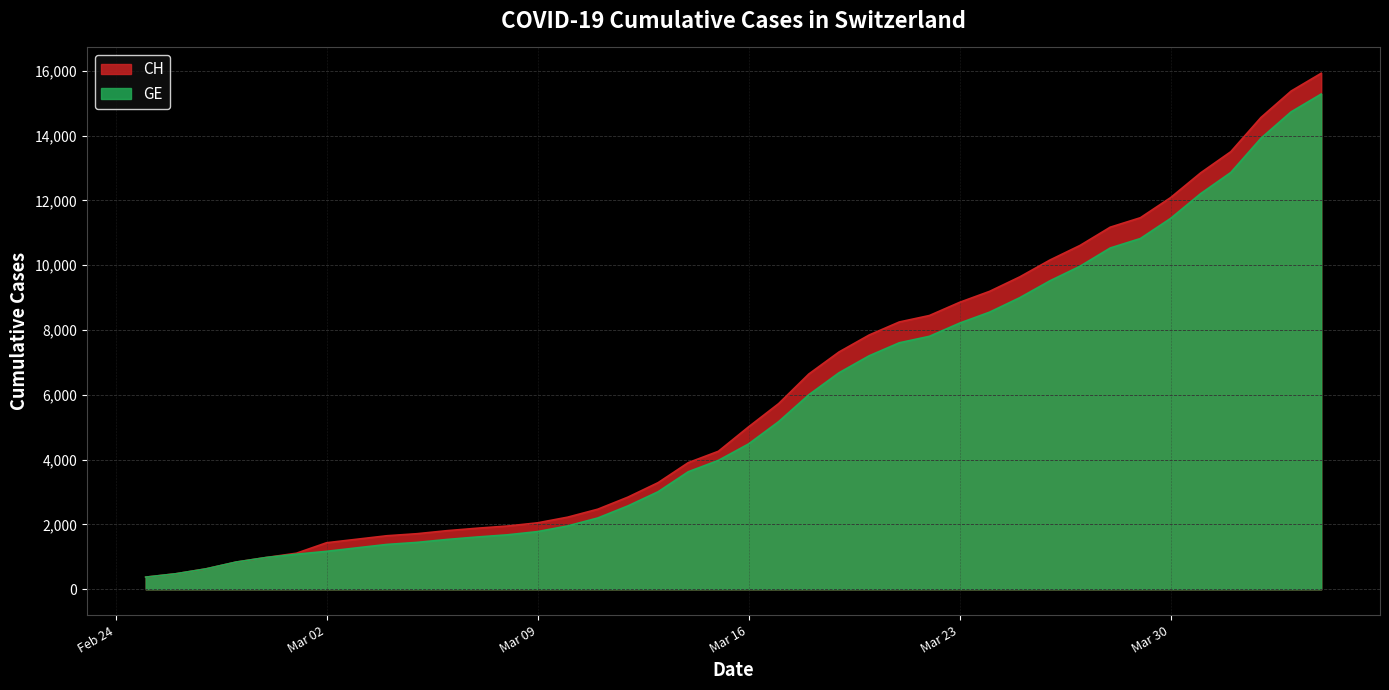

Which series has the largest range (max minus min)?

CH